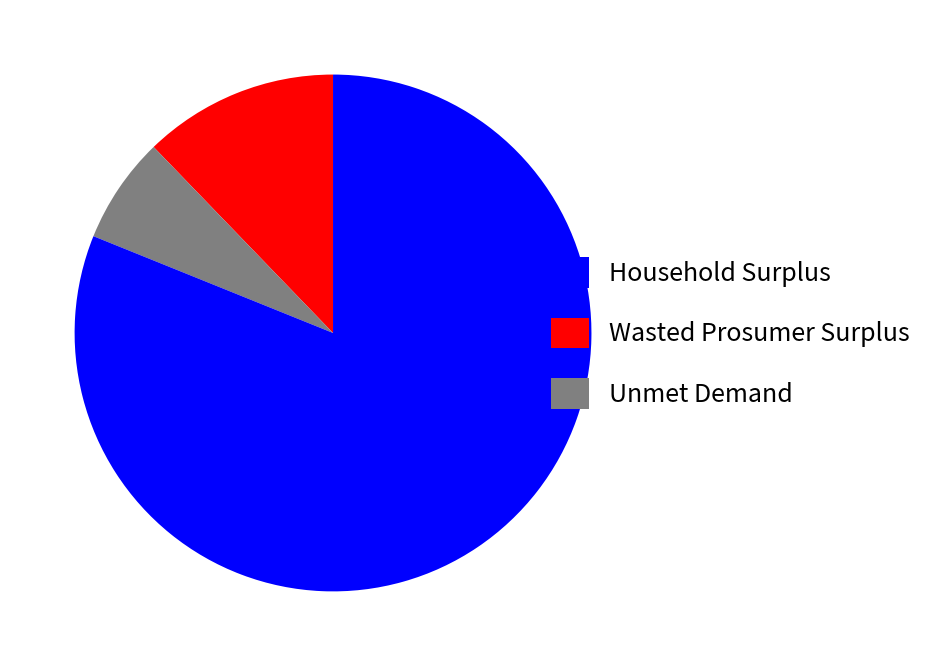

Does any single category account for the majority?

Yes